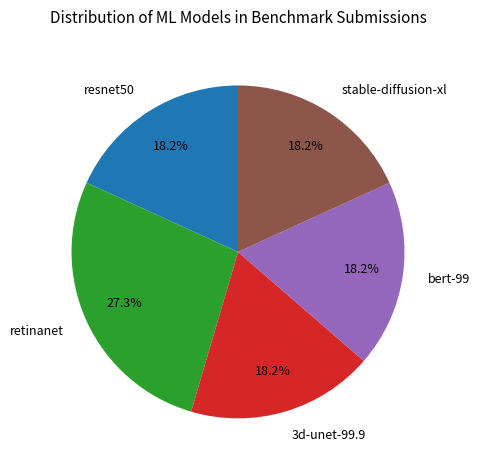

To the nearest percent, what is the difference between the largest and smallest slice percentages?

9%